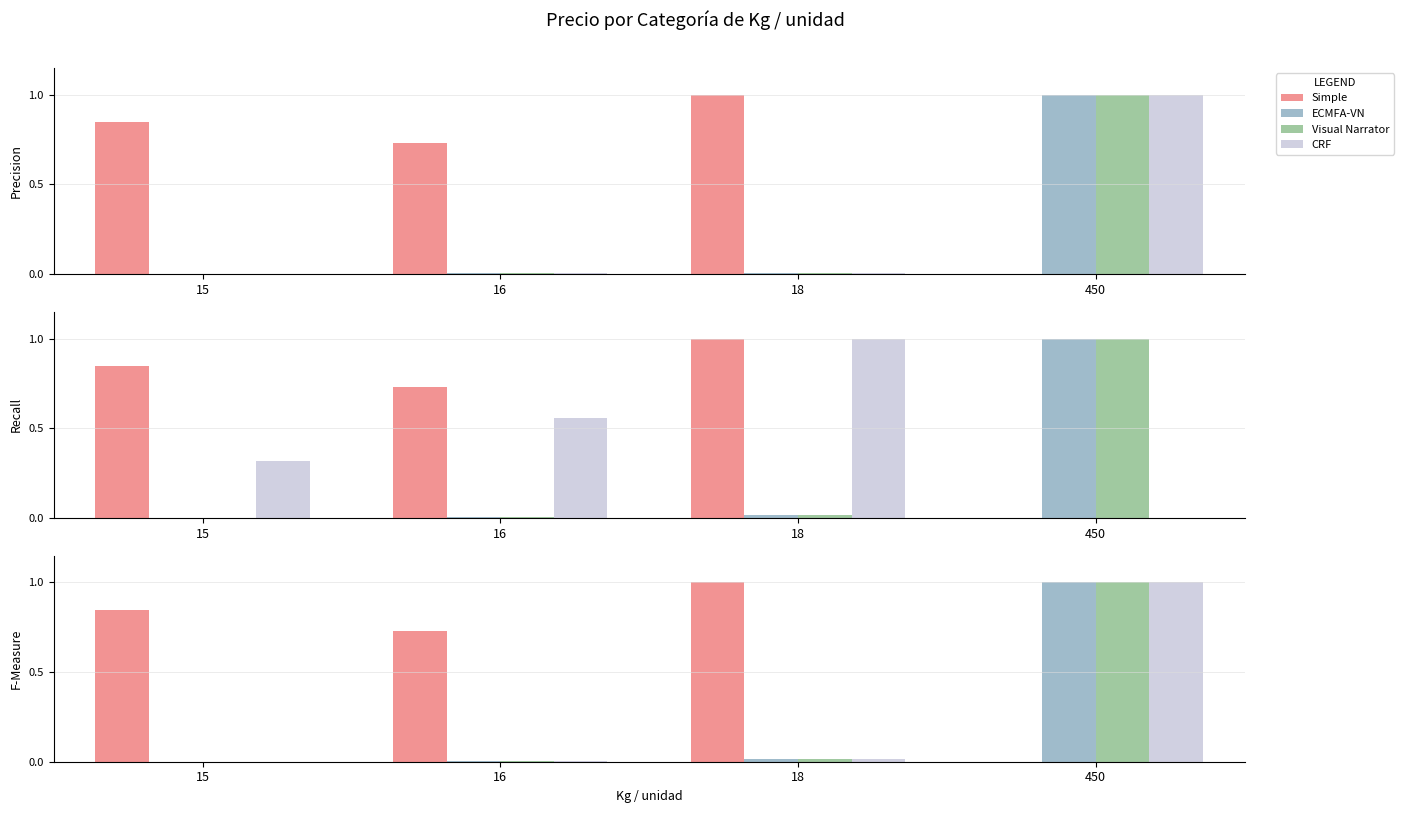

What is the total value across all series at 450?

3.0